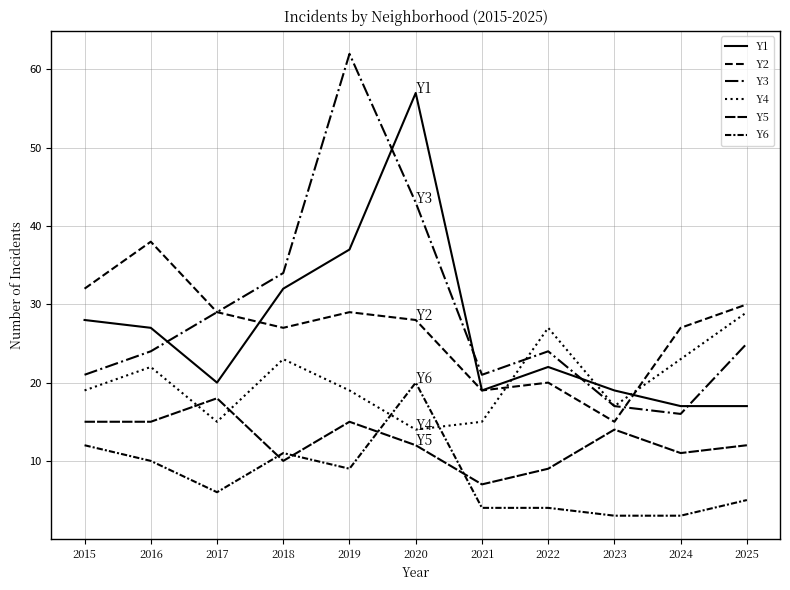

What is the sum of all Y4 values?

223